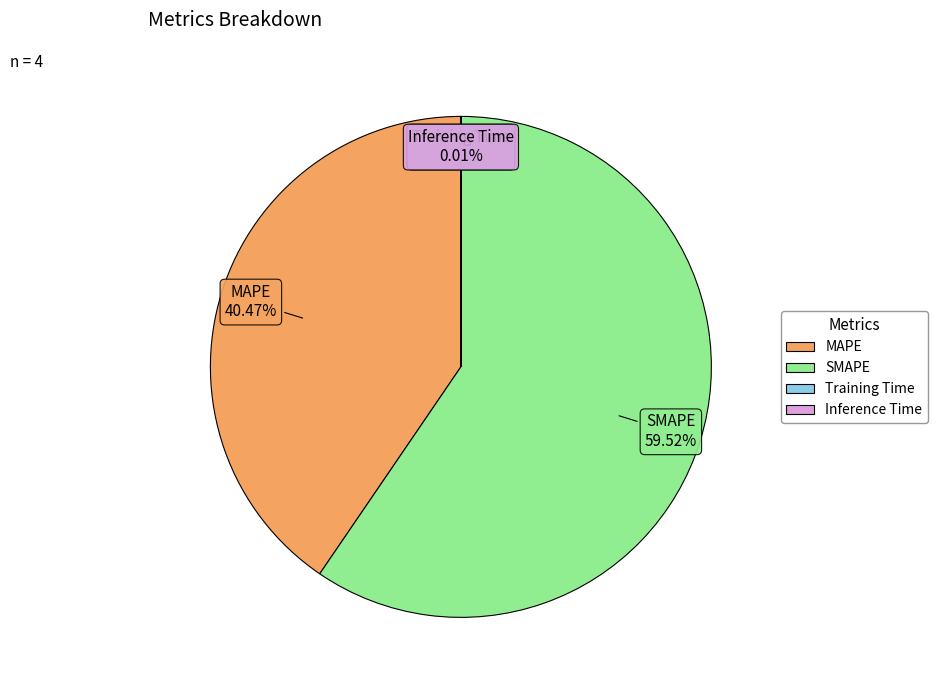

Which category has the biggest portion of the pie?

SMAPE